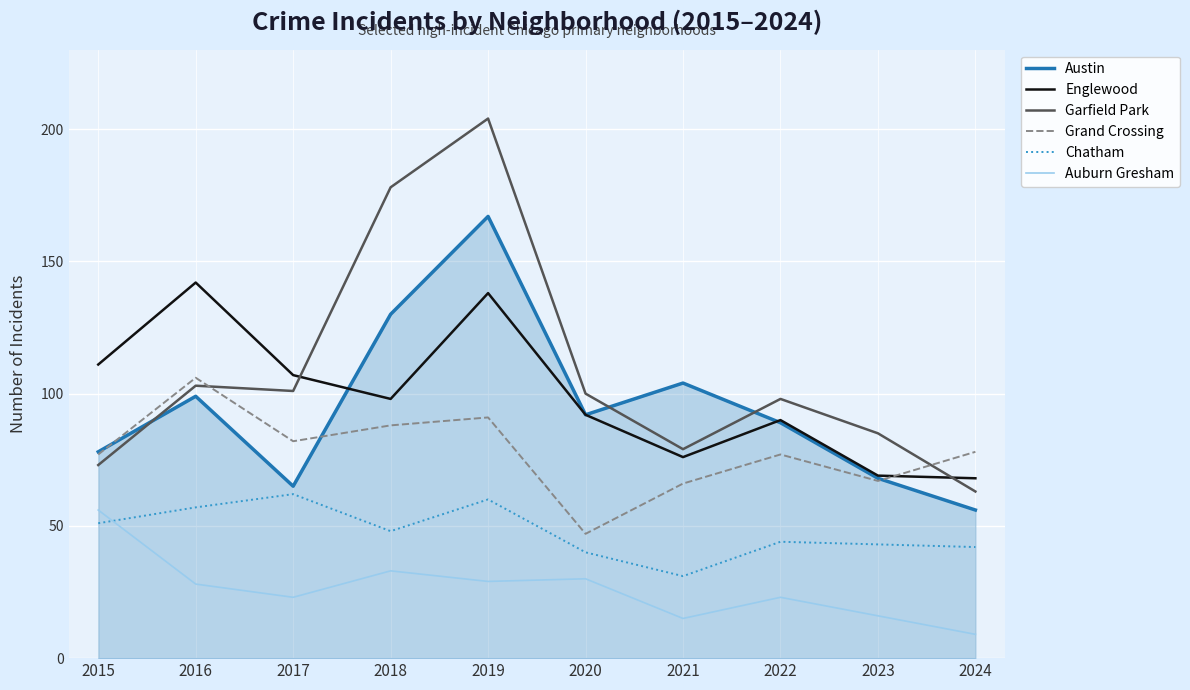

How many lines are shown in the chart?

6